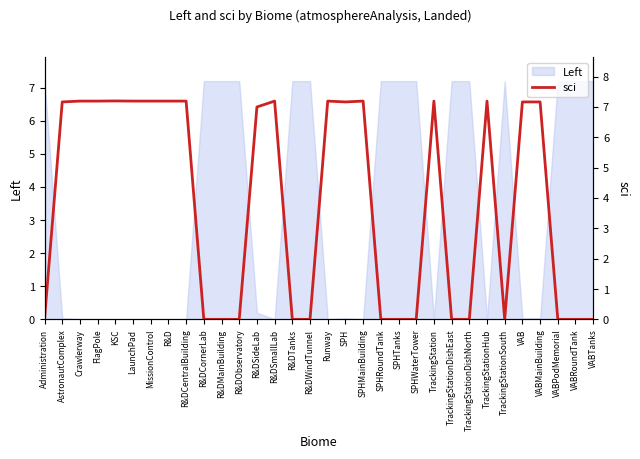

Which category has the highest value across all series?

KSC